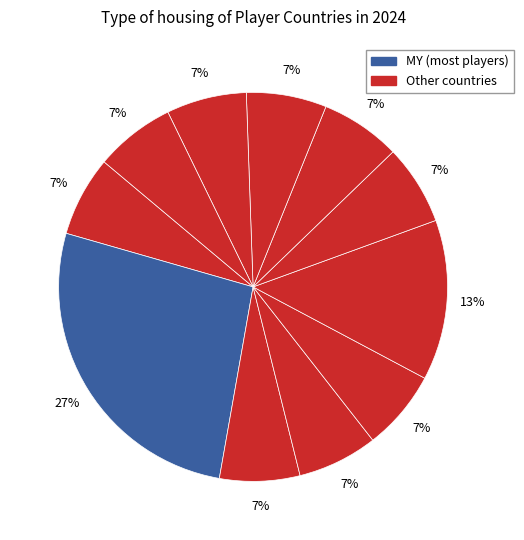

Is there any slice that represents more than half of the pie?

No